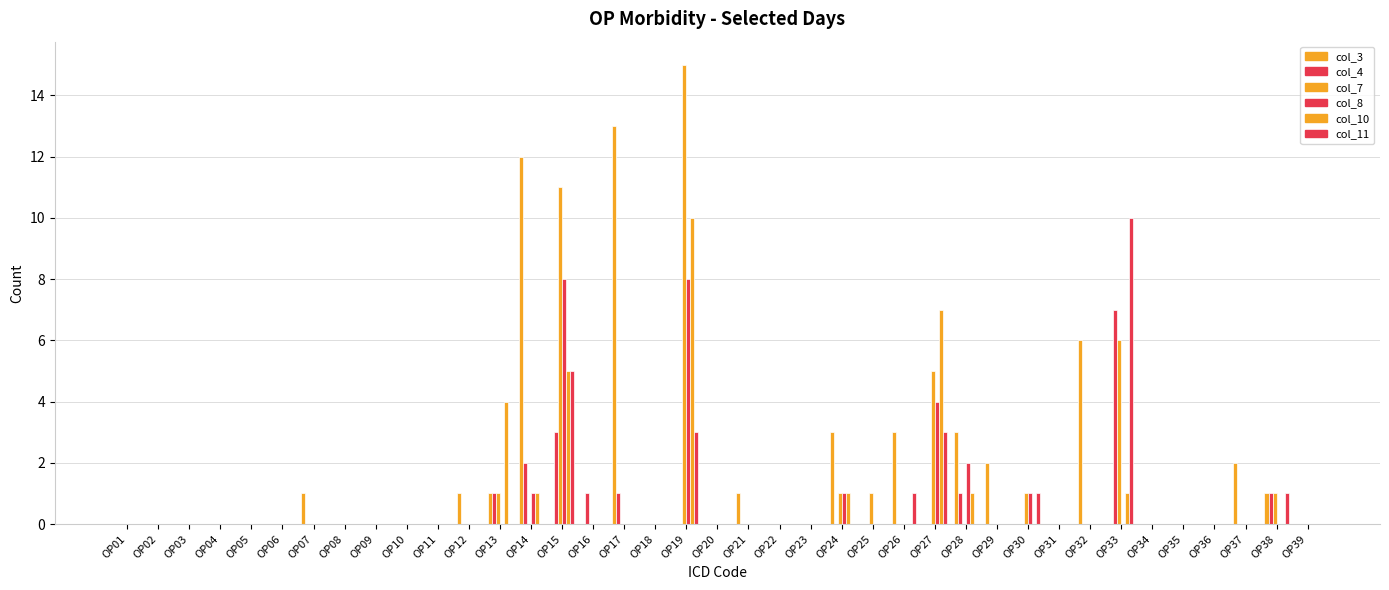

Between OP26 and OP10, which is larger?

OP26